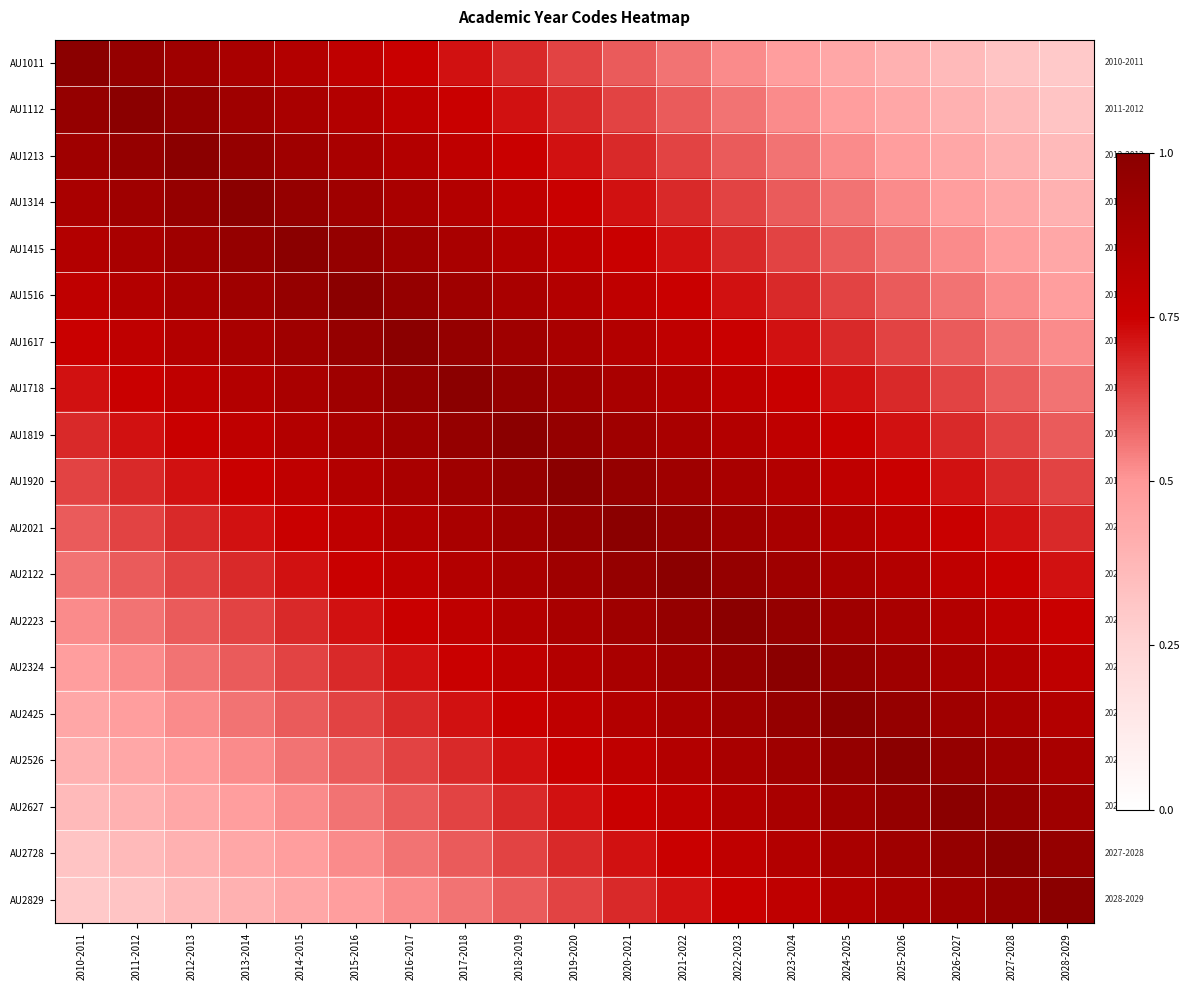

What is the minimum value shown in the chart?

0.3